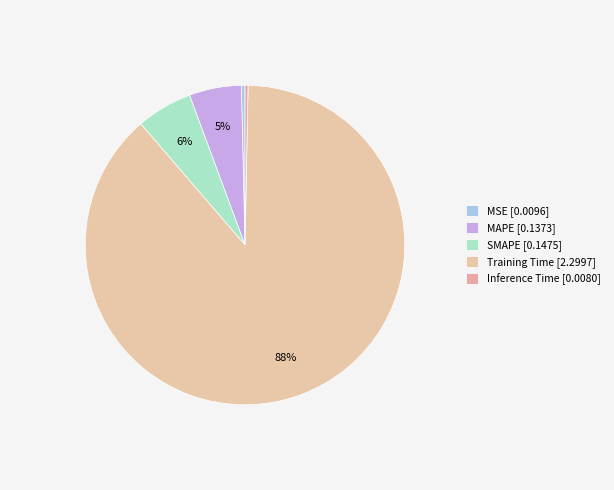

How many segments does this pie chart have?

5